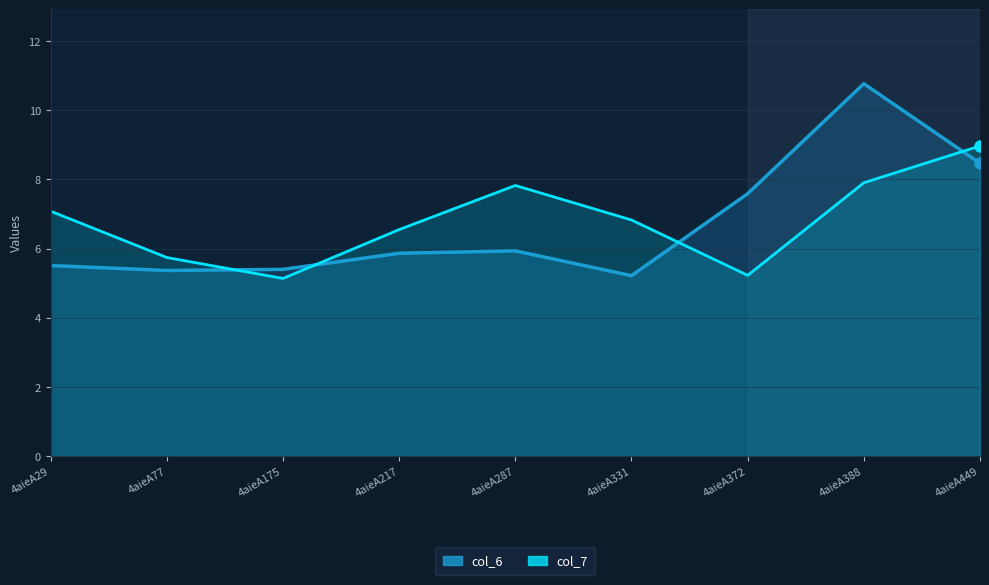

How many lines are shown in the chart?

2